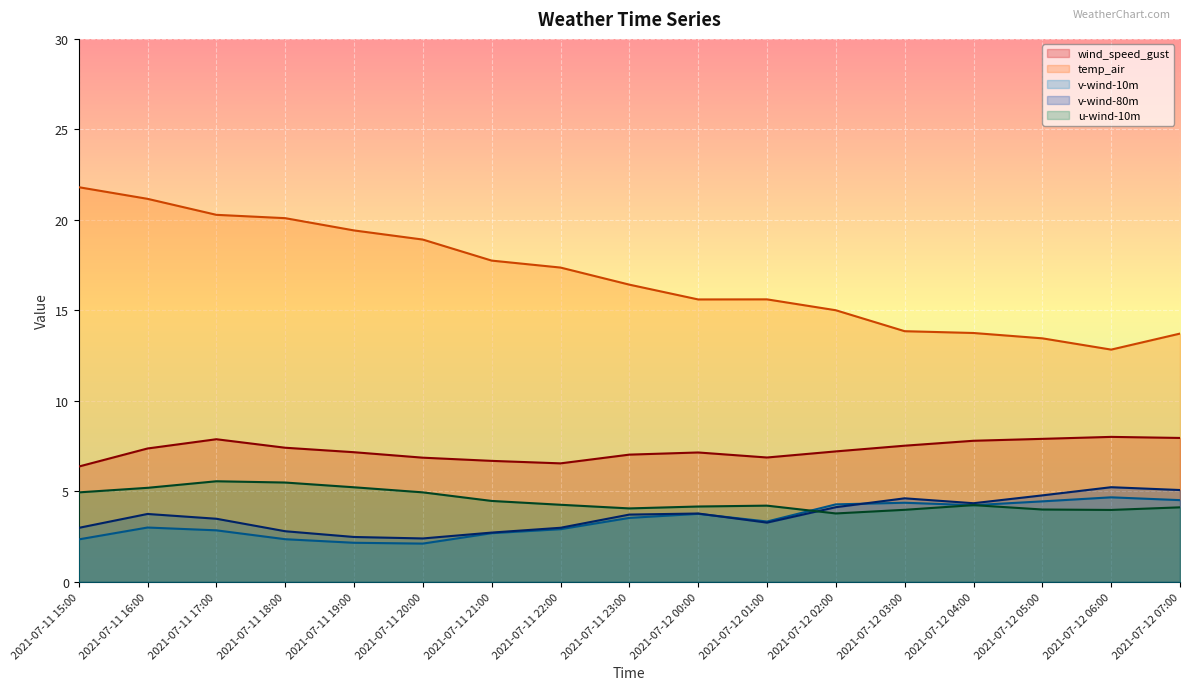

At 2021-07-11 22:00, list the series in order from largest to smallest.

temp_air, wind_speed_gust, u-wind-10m, v-wind-80m, v-wind-10m